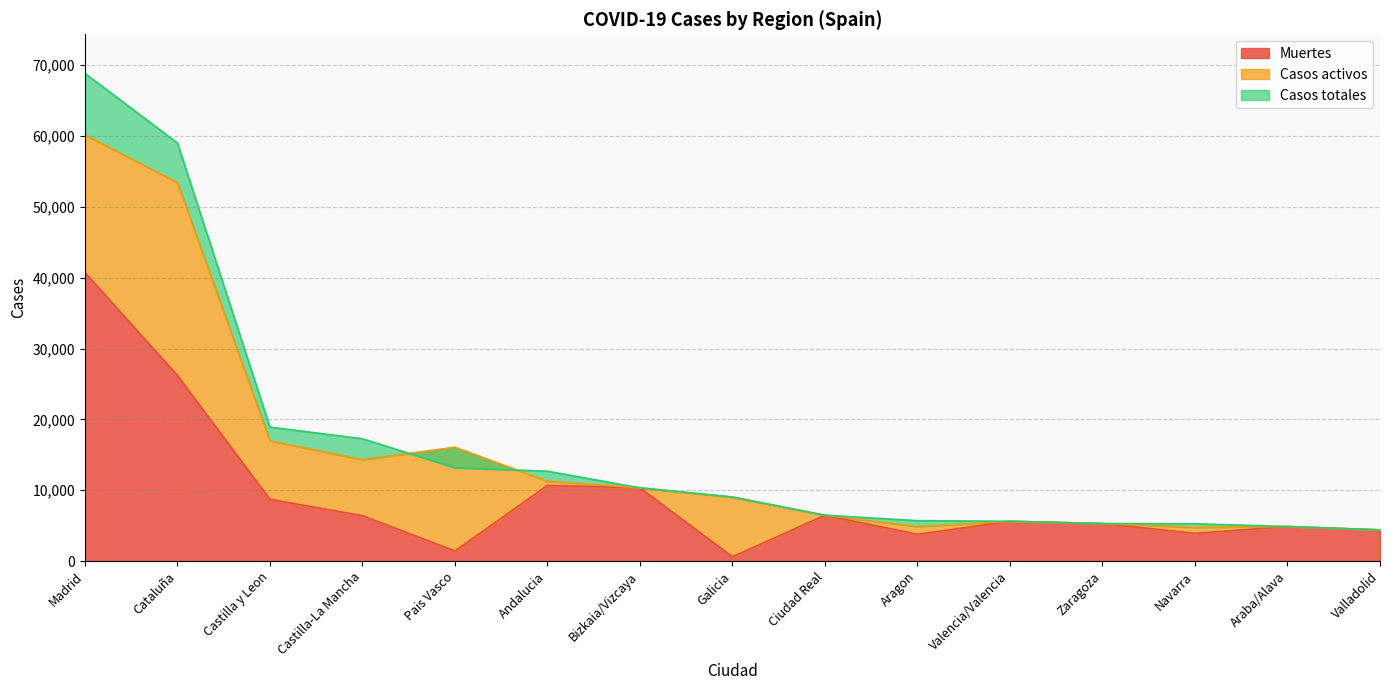

At which category is the sum across all series the highest?

Madrid